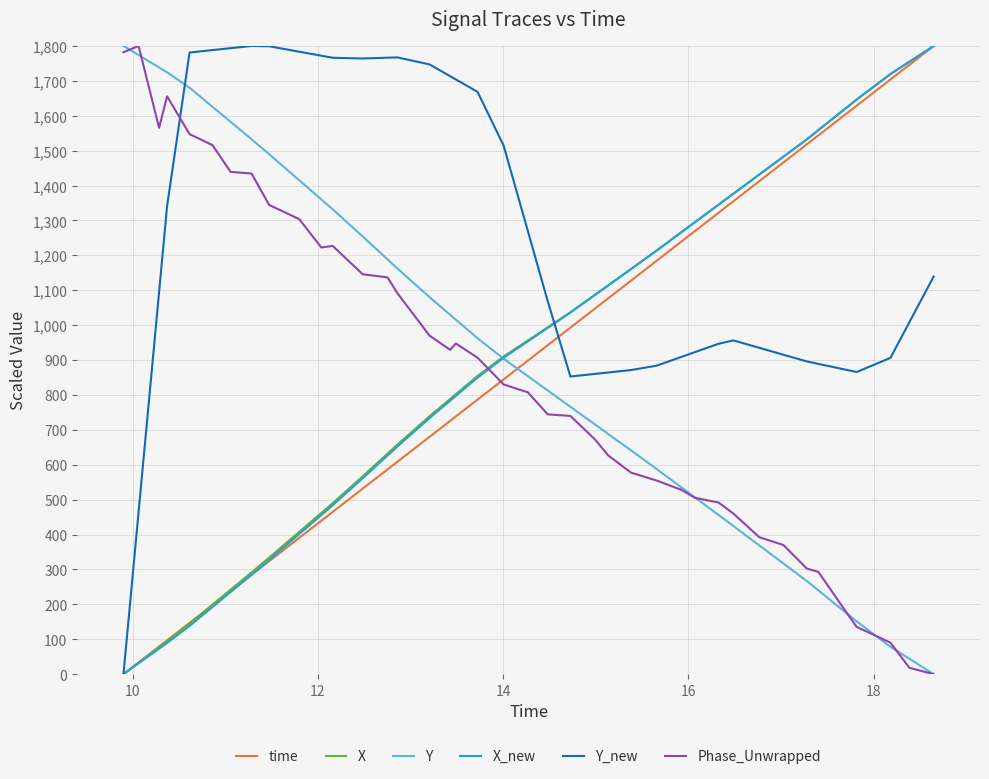

How many lines are shown in the chart?

6